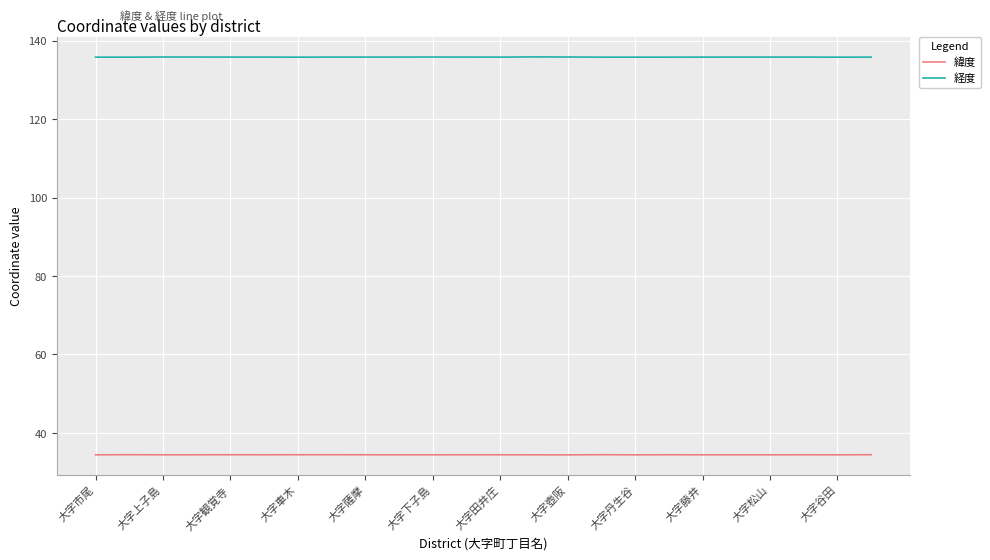

List the series in order of their overall mean, lowest first.

緯度, 経度